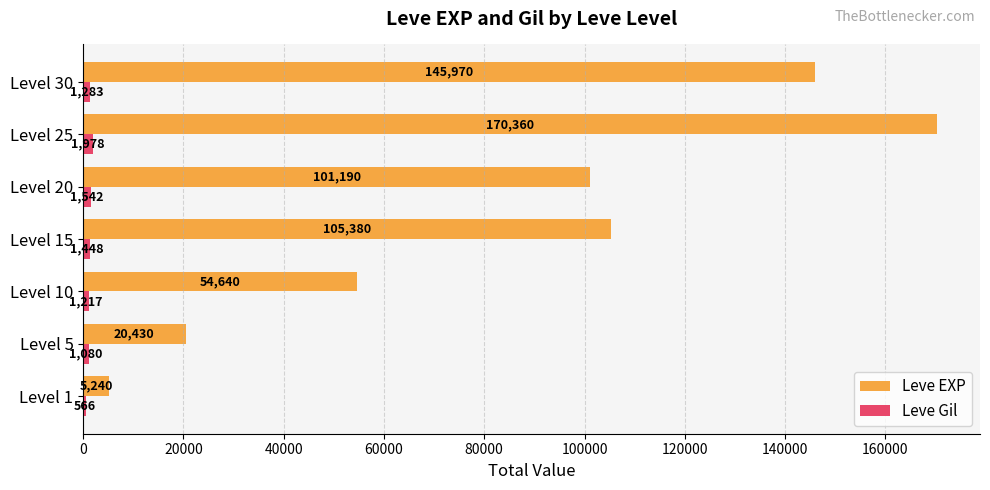

How many series are shown in this chart?

2